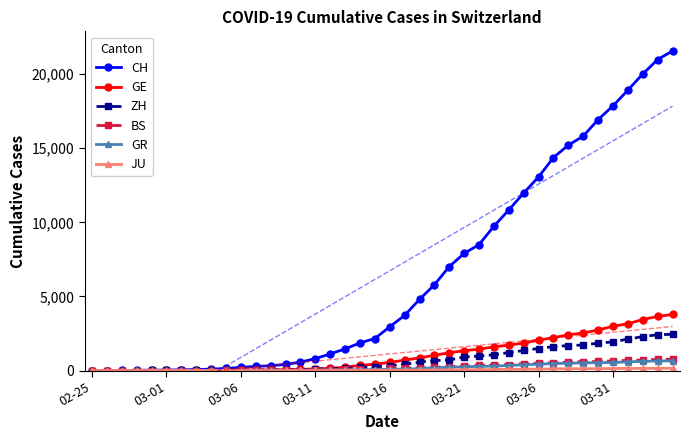

True or false: BS and CH cross at least once.

False